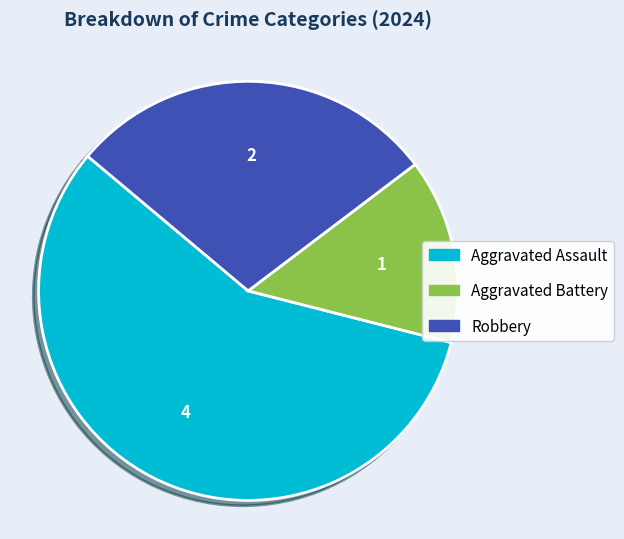

Between Aggravated Assault and Aggravated Battery, which is larger?

Aggravated Assault